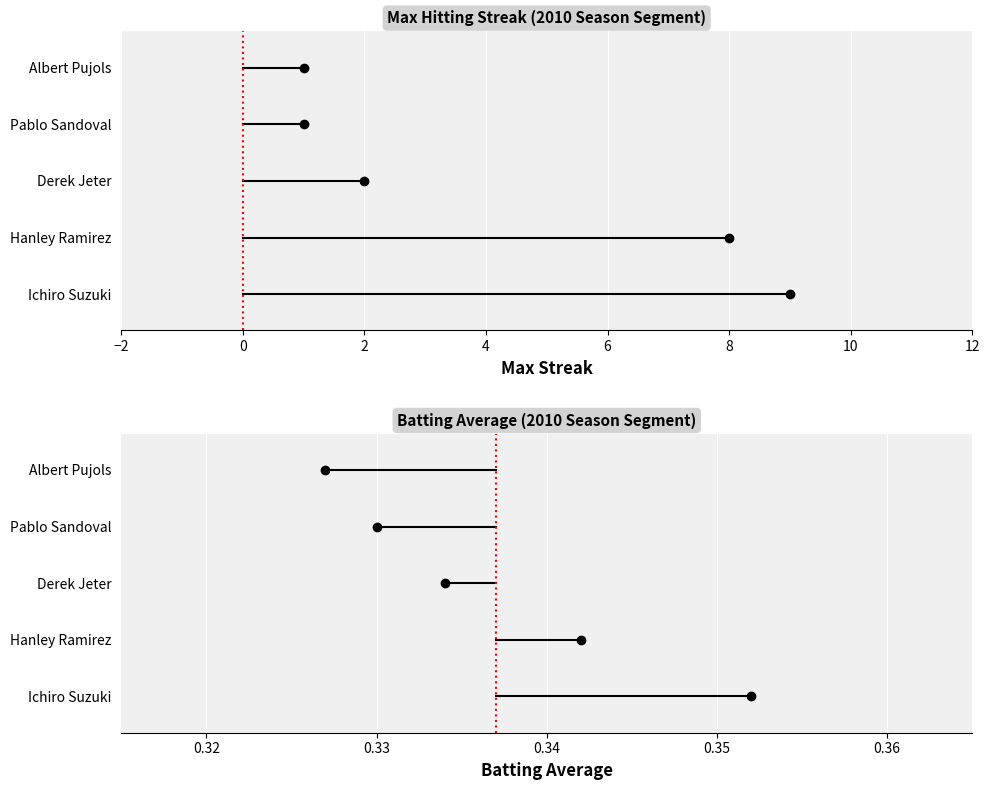

Which has a higher value, Albert Pujols or Derek Jeter?

Derek Jeter